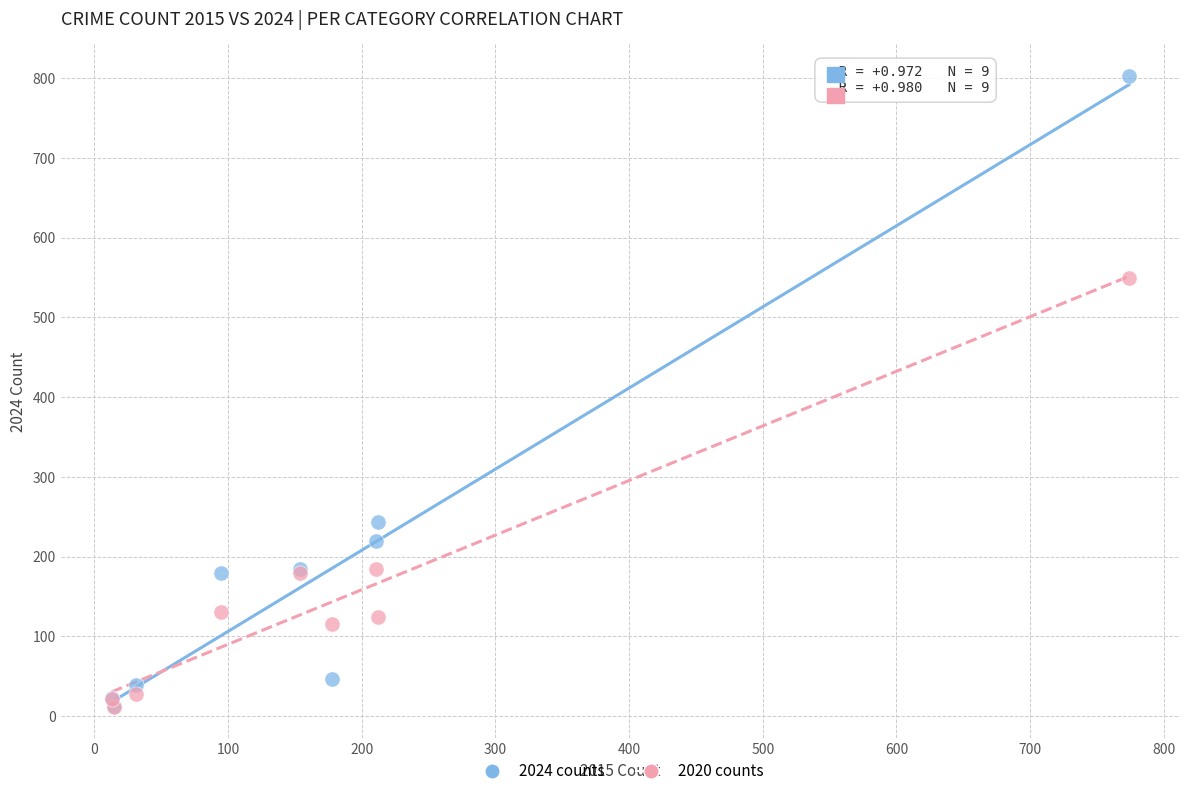

In the 2024 counts series, what Y value is closest to 408?

243